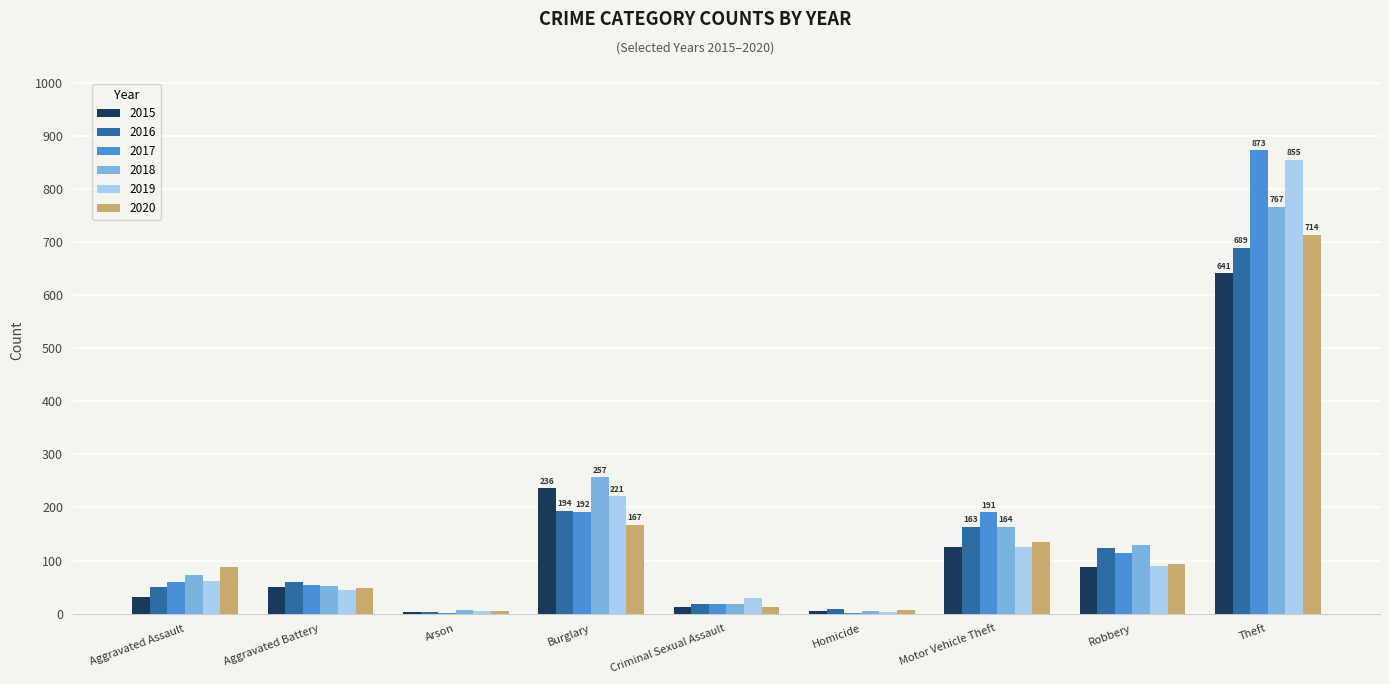

Which category has the highest value across all series?

Theft